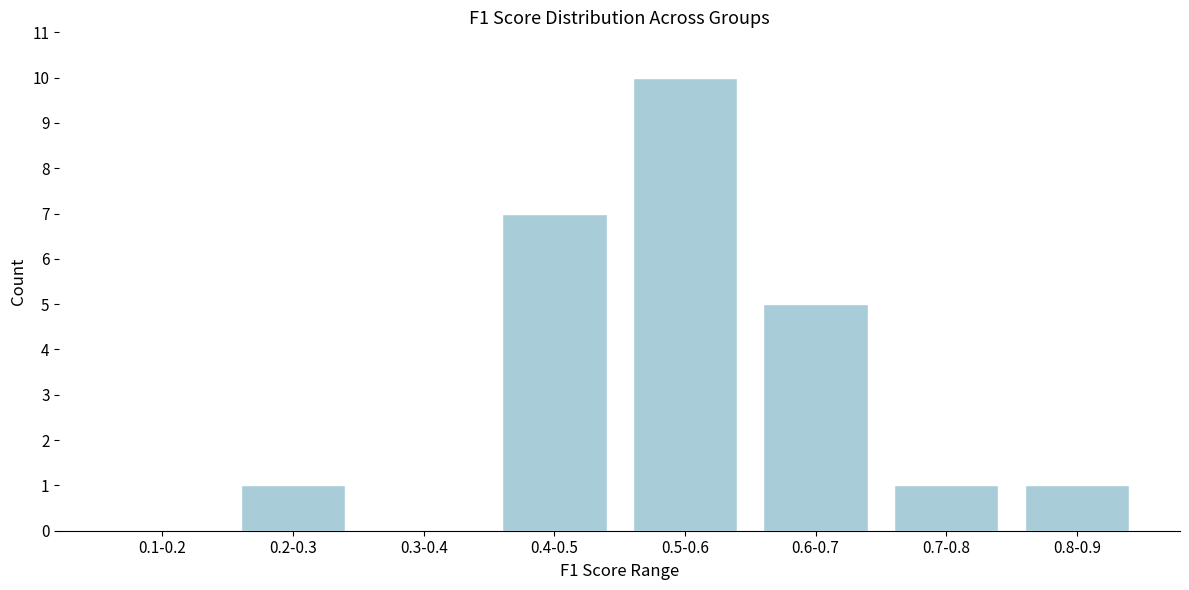

Reading right to left, transcribe all the data shown in this chart.

0.8-0.9=1	0.7-0.8=1	0.6-0.7=5	0.5-0.6=10	0.4-0.5=7	0.3-0.4=0	0.2-0.3=1	0.1-0.2=0